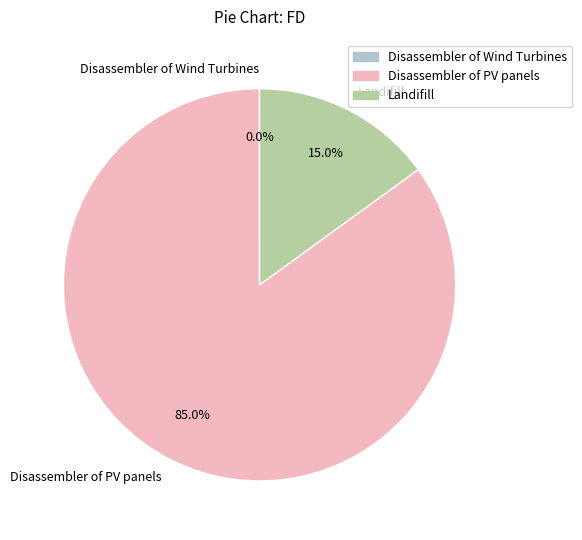

What percentage is the Landifill slice, to the nearest percent?

15%